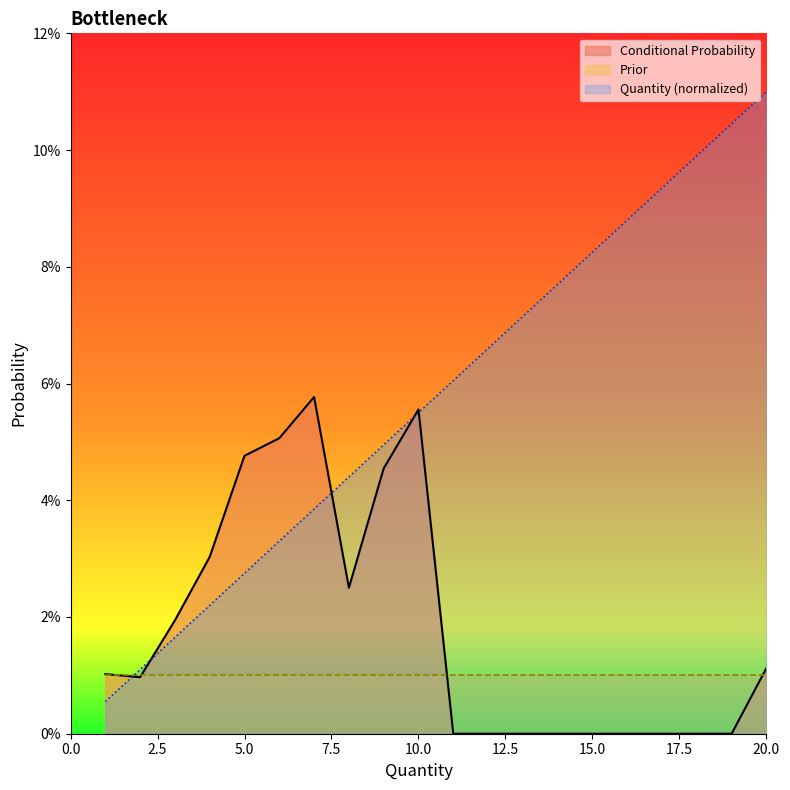

Reading right to left, extract all data points from this chart.

Quantity: 0.1	0.1	0.1	0.1	0.1	0.1	0.1	0.1	0.1	0.1	0.1	0.0	0.0	0.0	0.0	0.0	0.0	0.0	0.0	0.0
Conditional Probability: 0.0	0.0	0.0	0.0	0.0	0.0	0.0	0.0	0.0	0.0	0.1	0.0	0.0	0.1	0.1	0.0	0.0	0.0	0.0	0.0